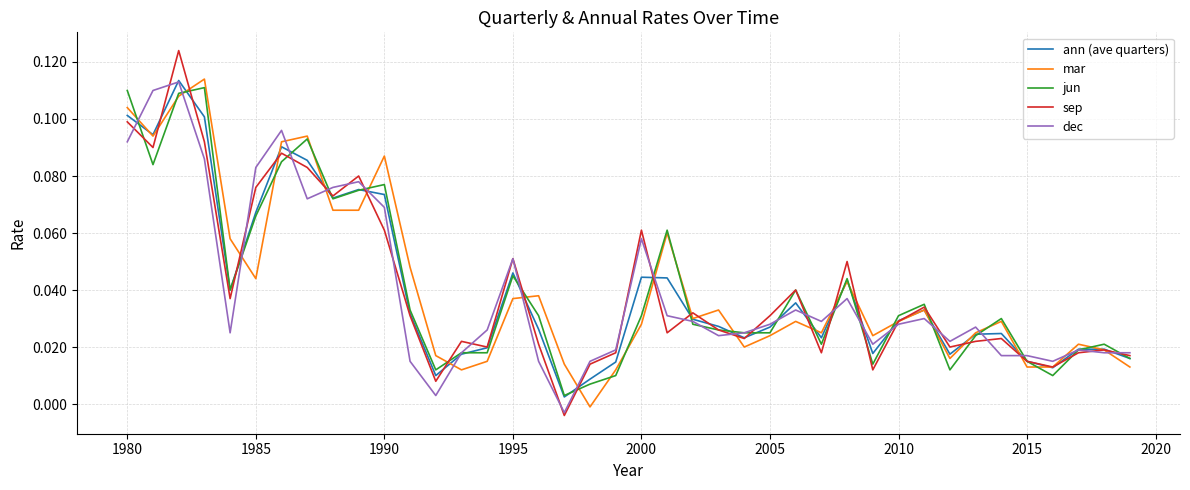

Which series has the widest spread of values?

sep